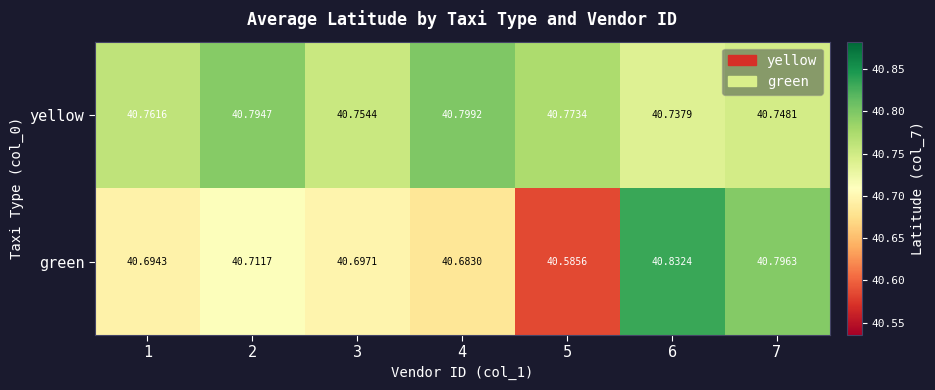

Which series has the widest spread of values?

green